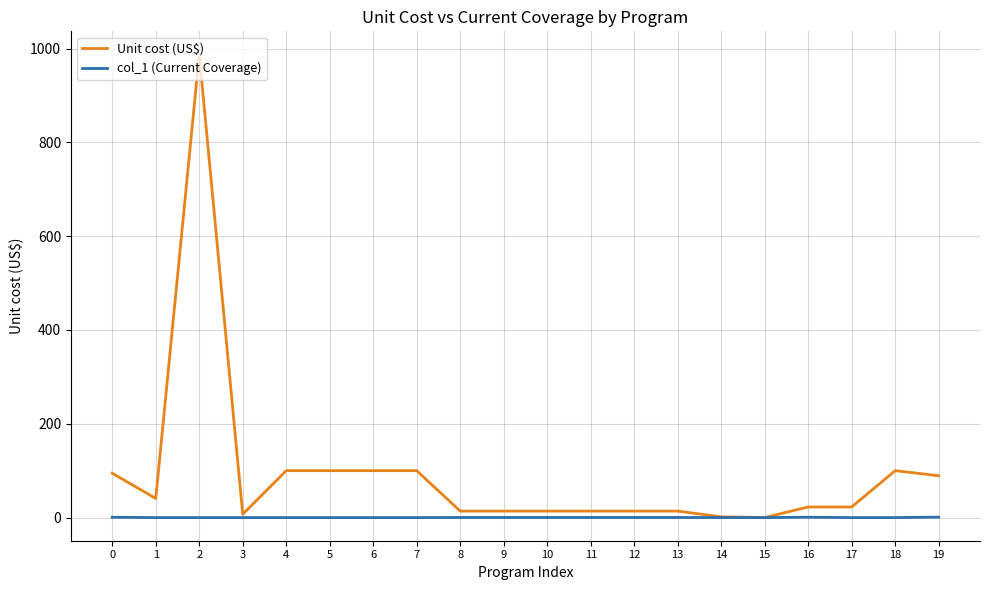

What is the average value of the col_1 (Current Coverage) series?

0.2